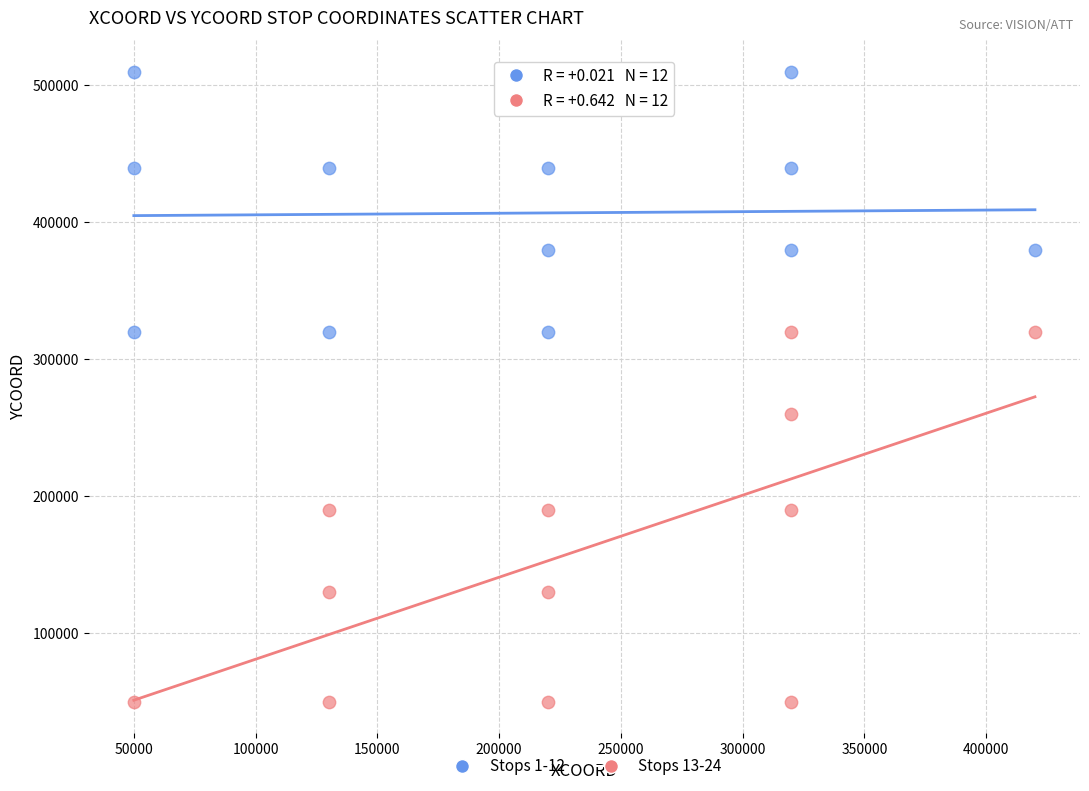

Which series reaches the minimum Y coordinate?

Stops 13-24